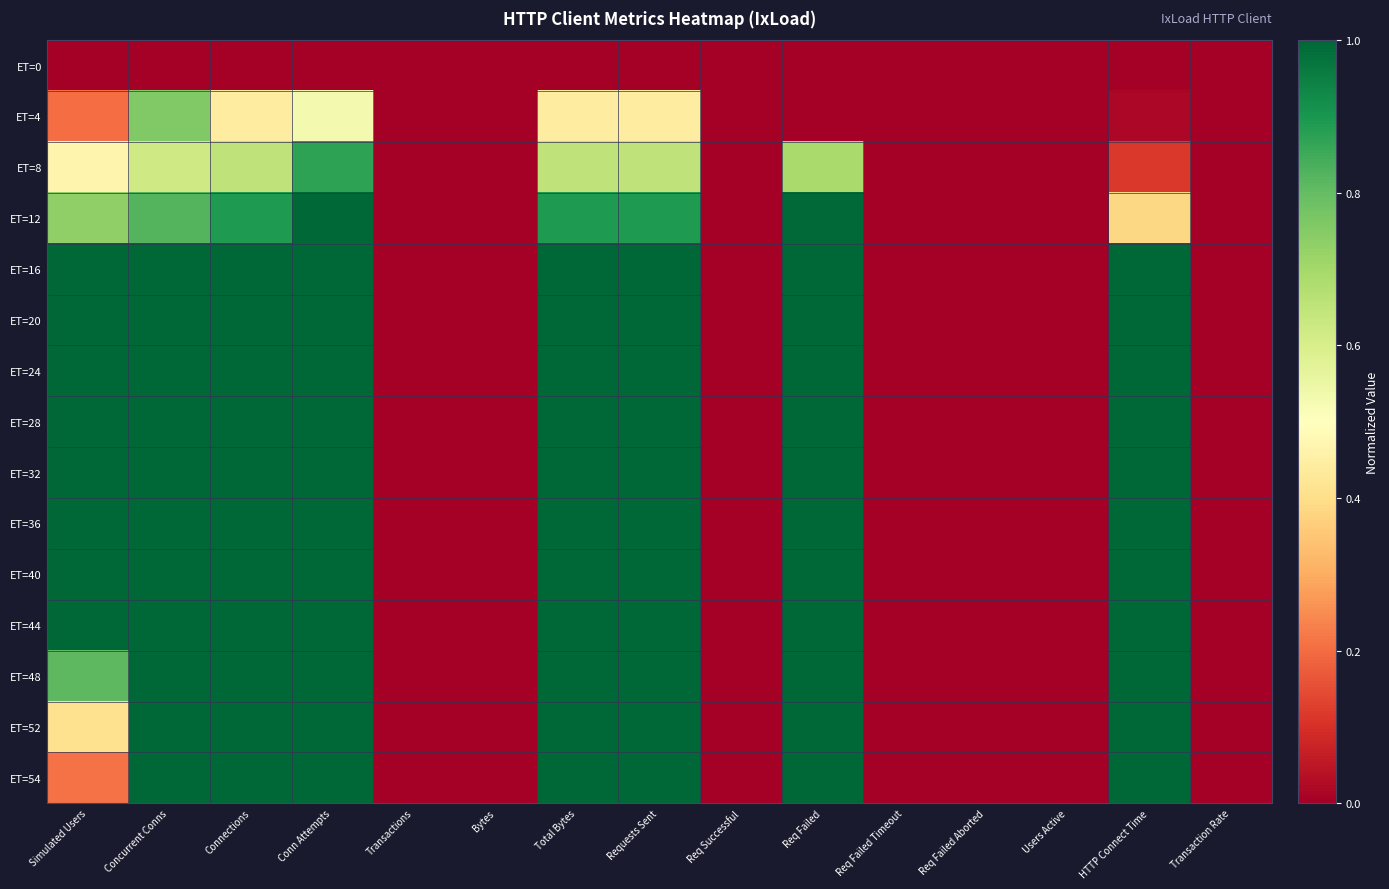

At Req Successful, list the series in order from largest to smallest.

ET=0, ET=4, ET=8, ET=12, ET=16, ET=20, ET=24, ET=28, ET=32, ET=36, ET=40, ET=44, ET=48, ET=52, ET=54